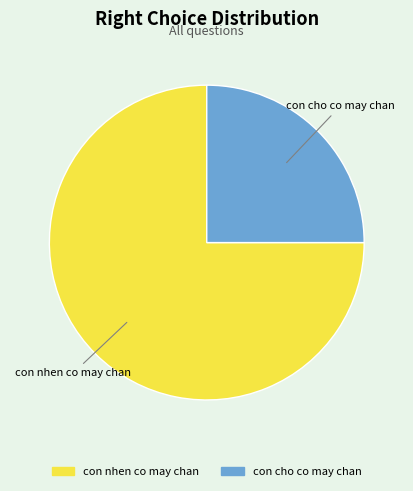

Is the sum of con cho co may chan and con nhen co may chan greater than half?

Yes